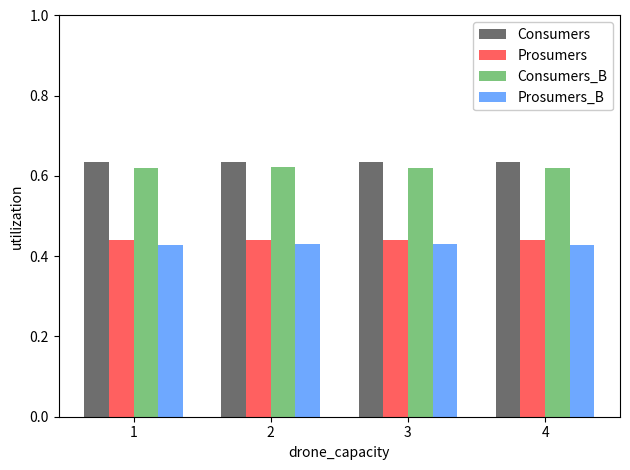

How many bars are there in each group?

4